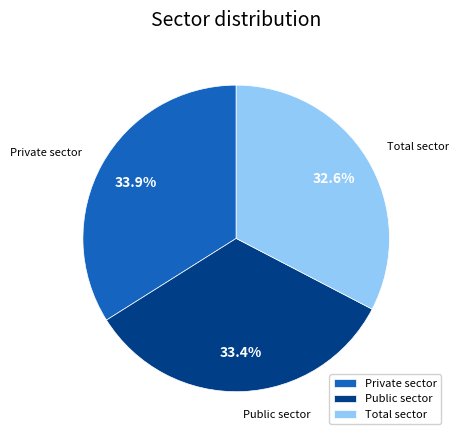

Rank the categories by value from lowest to highest.

Total sector, Public sector, Private sector